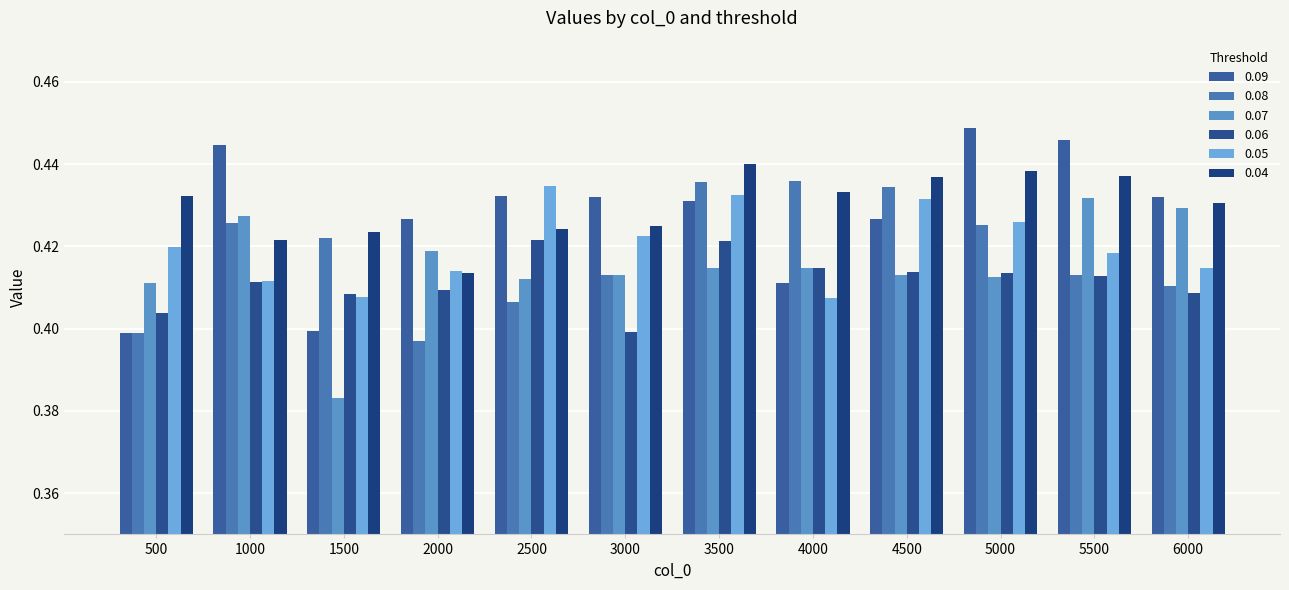

Read the 0.04 value at 1500.

0.4